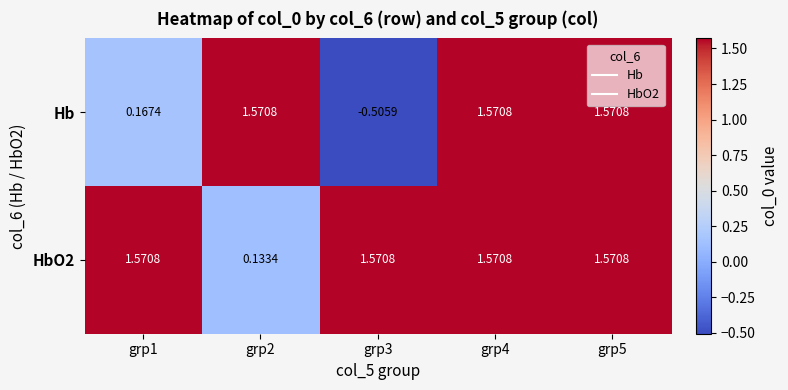

Which series has the largest range (max minus min)?

Hb